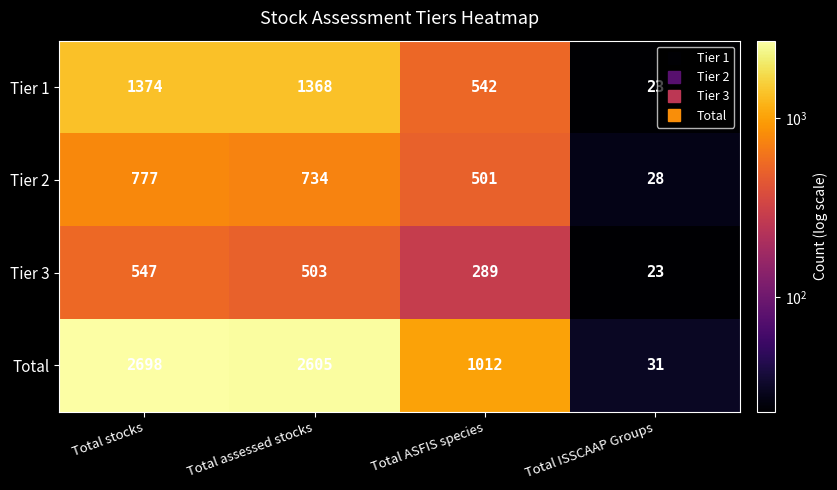

What value does the Tier 3 series have at Total stocks?

547